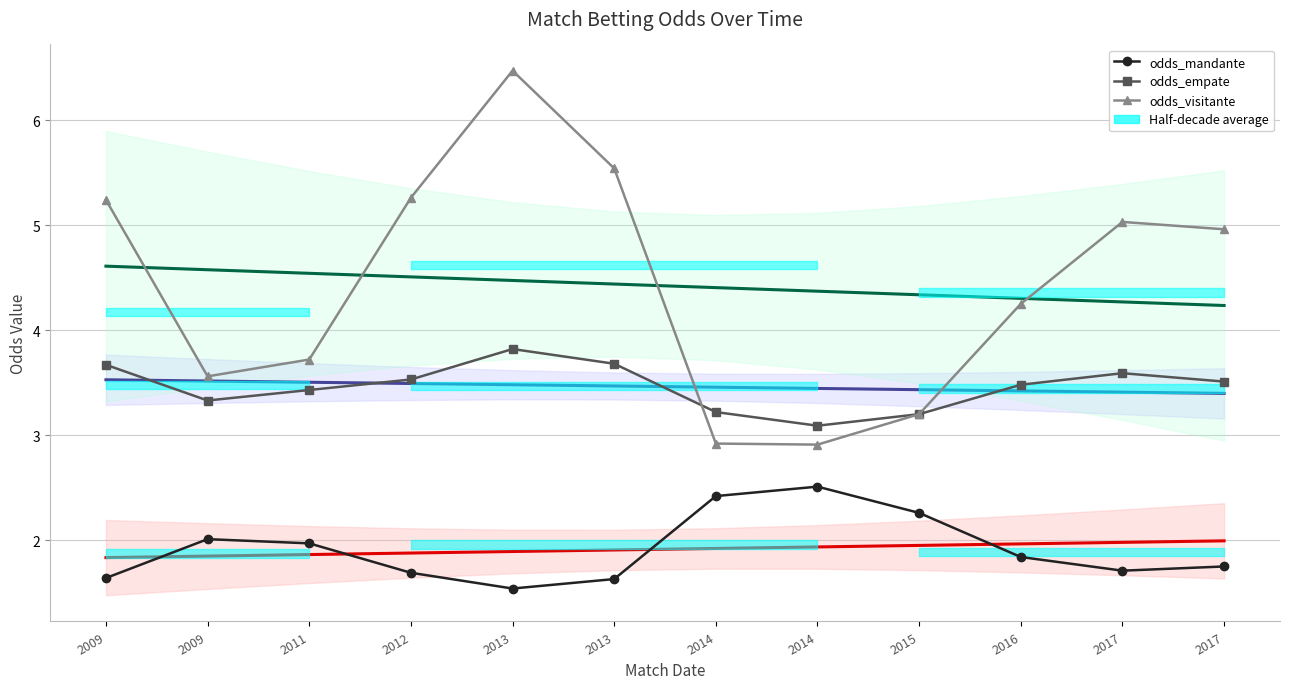

What is the maximum value shown in the chart?

6.5